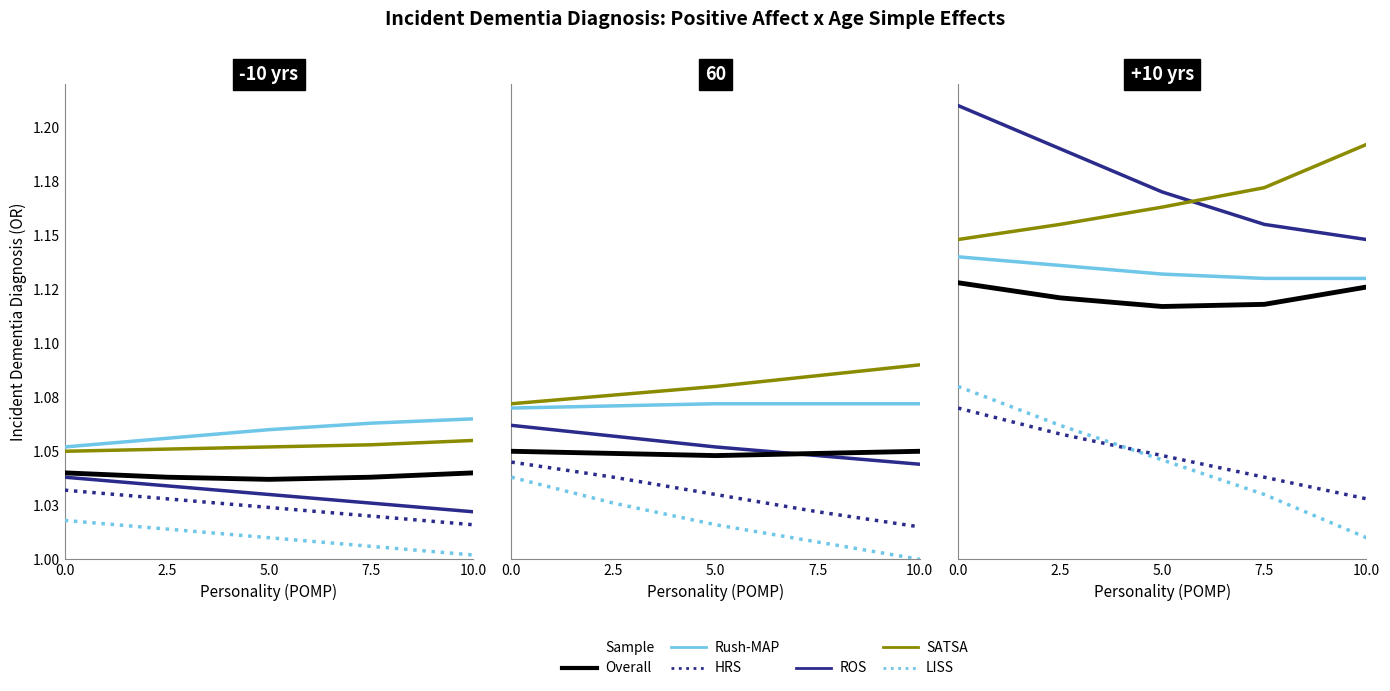

Where is Rush-MAP nearest to the value 1?

7.5